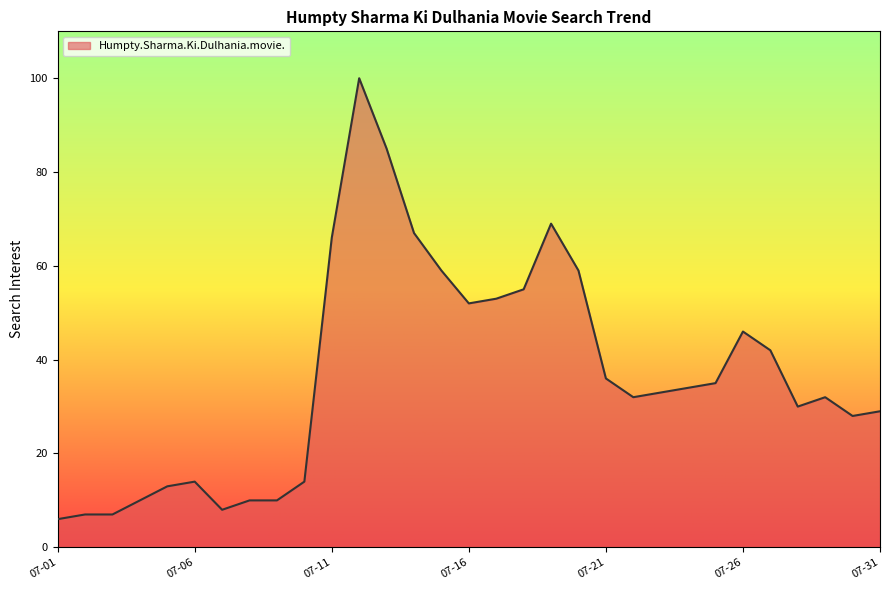

What is the difference between the maximum and minimum values?

94